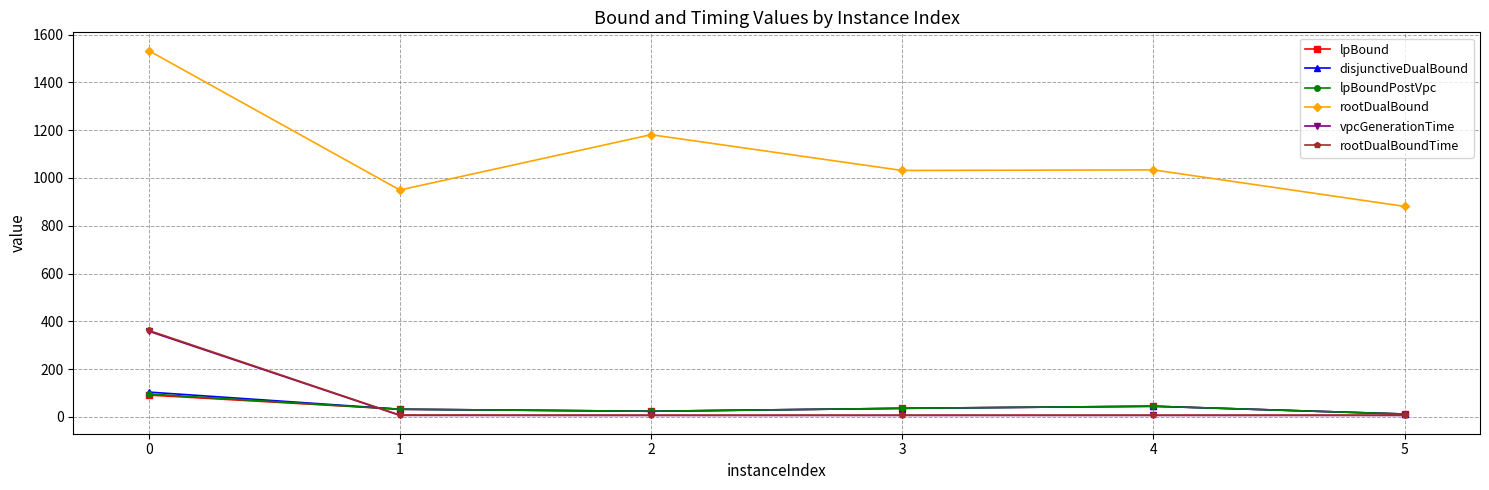

Is the value of rootDualBoundTime at 5 greater than the value of lpBoundPostVpc at 1?

No